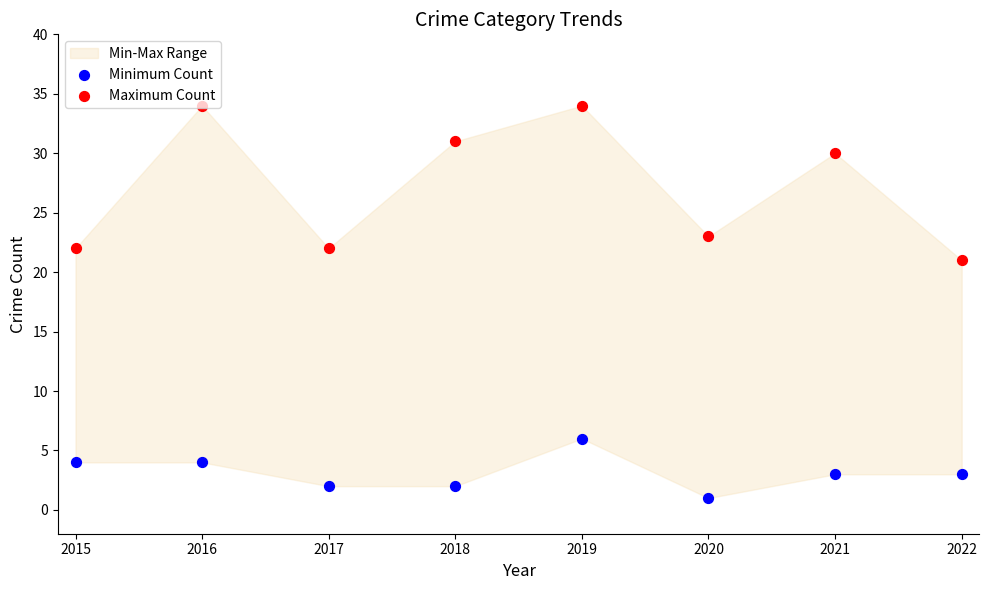

Which series has the largest Y range (max minus min)?

Maximum Count